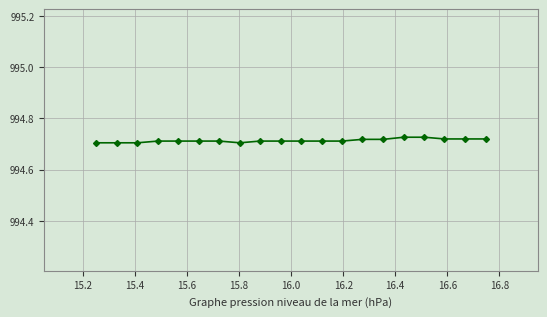

What is the sum of all values?

19894.3